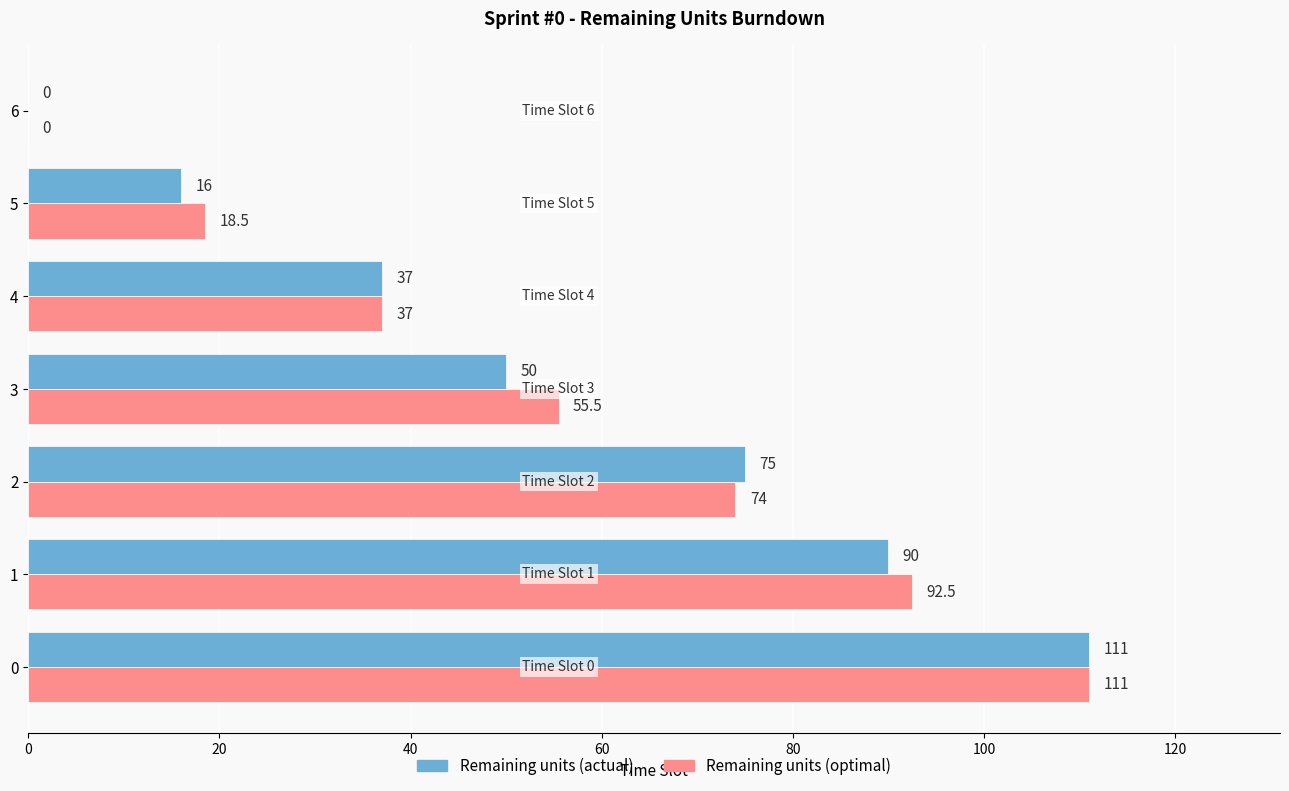

What is the approximate value of Remaining units (actual) at 1?

90.0